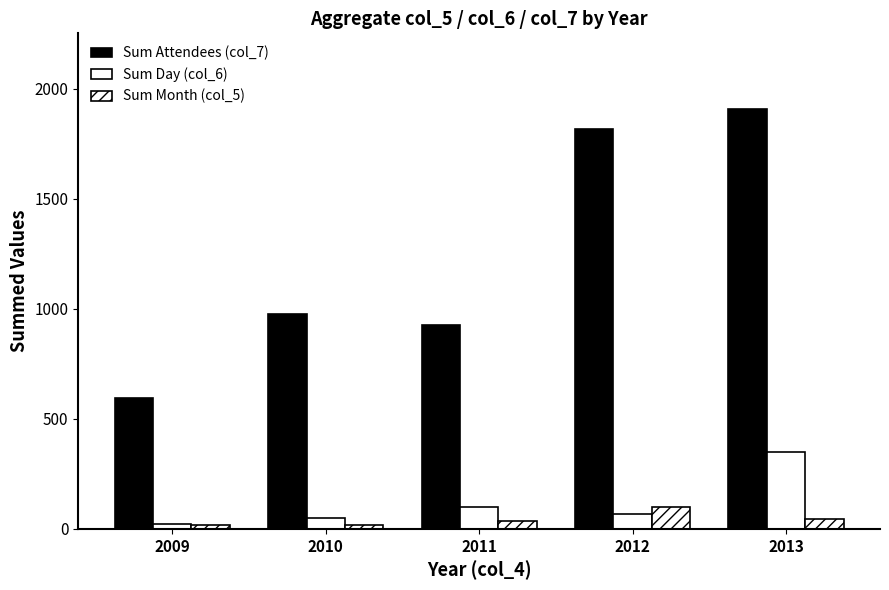

How many bars are there in total?

15